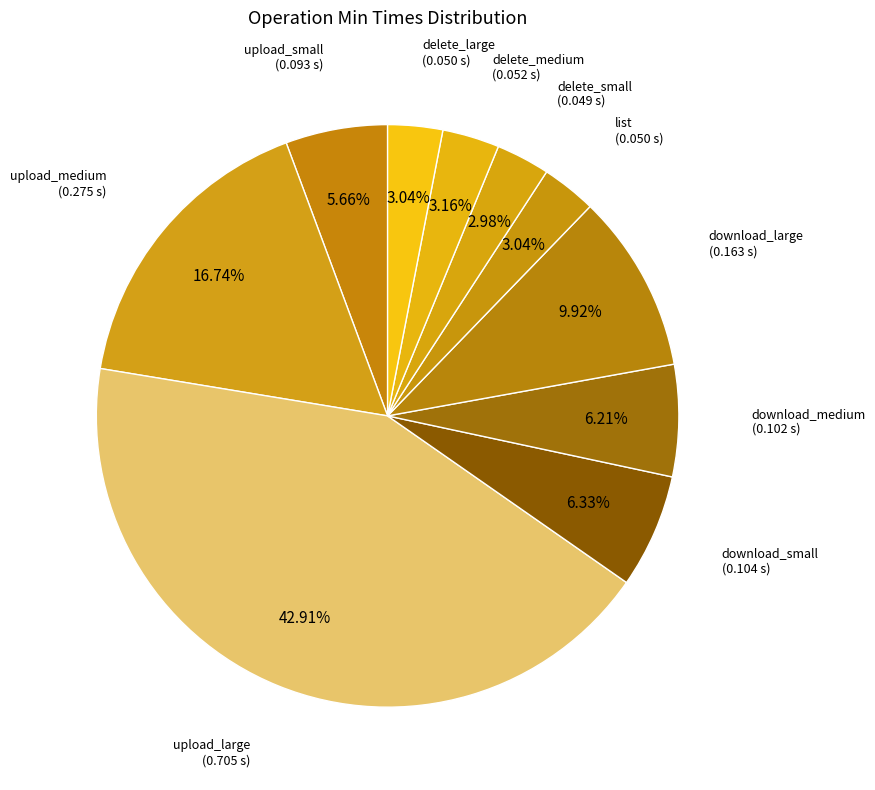

How many segments does this pie chart have?

10